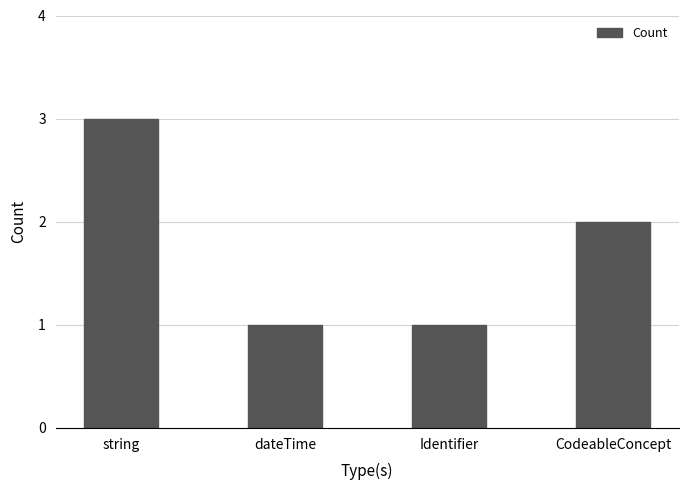

What is the difference between the second highest and minimum values?

1